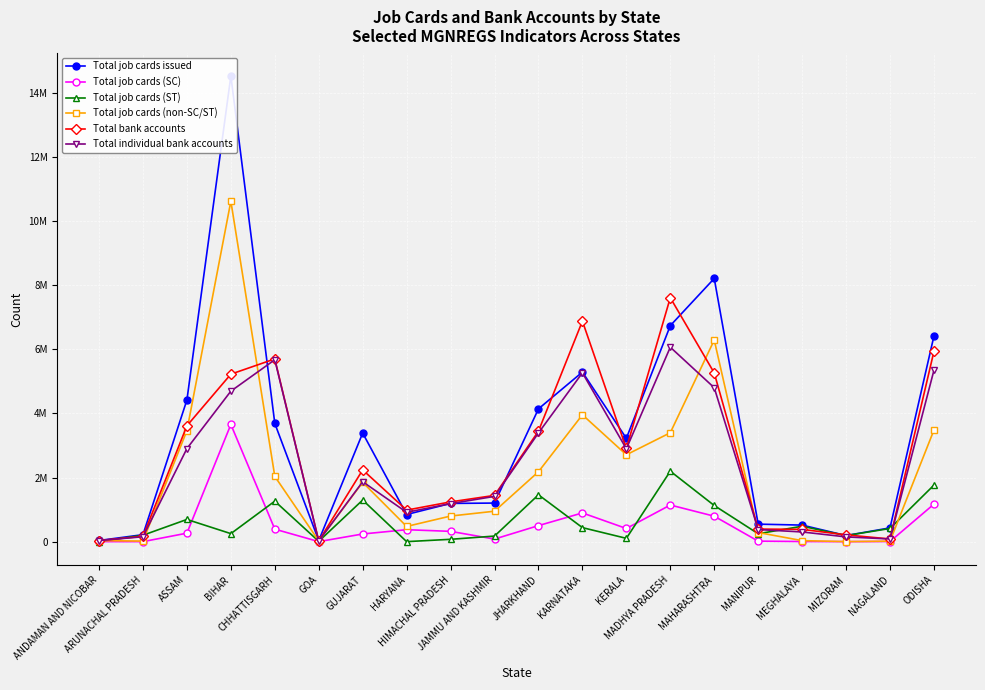

What is the sum of the Total job cards (non-SC/ST) values at GUJARAT and GOA?

1873359